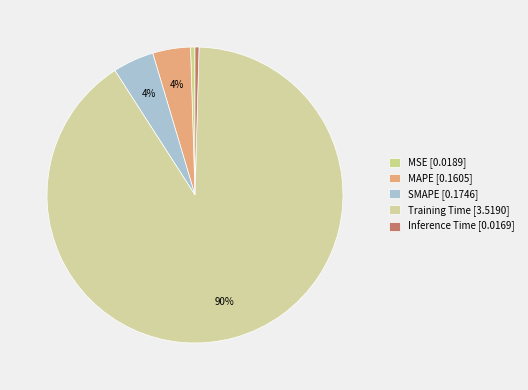

Count the number of slices in the pie.

5